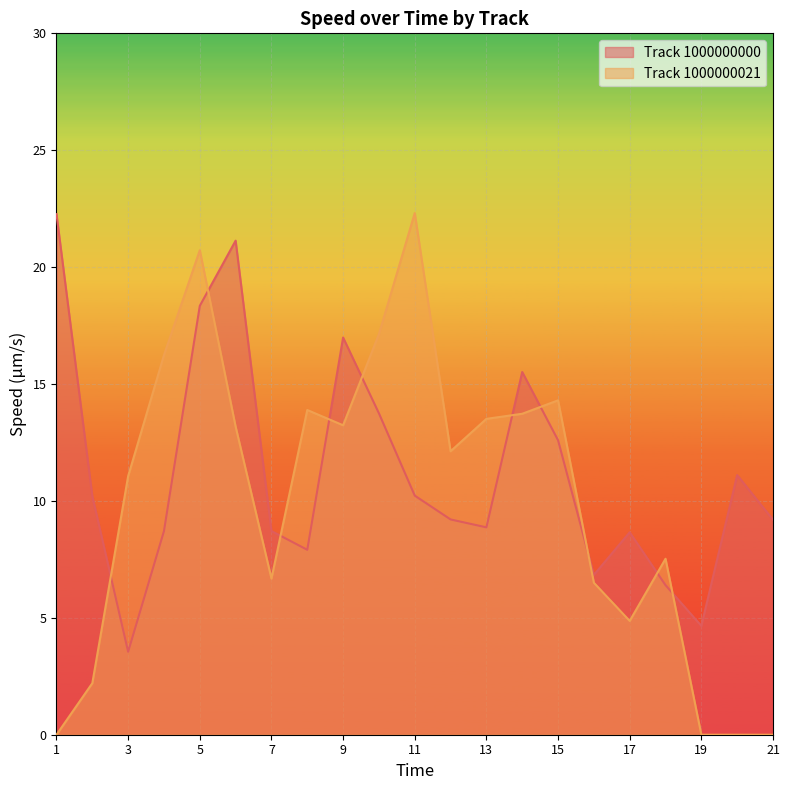

Reading right to left, list all the values displayed in this chart.

Track 1000000000: 9.2	11.1	4.7	6.4	8.7	6.8	12.6	15.5	8.9	9.2	10.2	13.7	17.0	7.9	8.7	21.1	18.3	8.7	3.5	10.2	22.3
Track 1000000021: 0.0	0.0	0.0	7.5	4.9	6.5	14.3	13.7	13.5	12.1	22.3	17.1	13.2	13.9	6.7	13.2	20.7	16.2	11.1	2.2	0.0